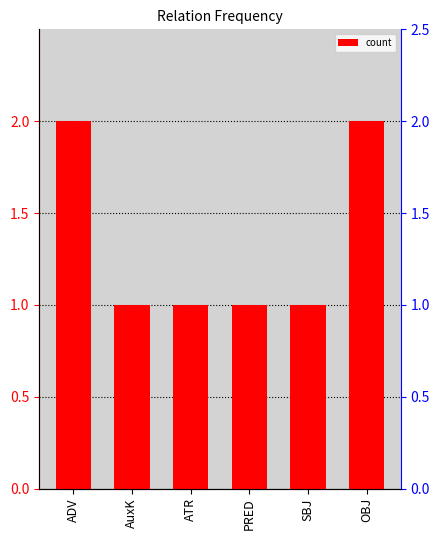

What is the minimum value shown in the chart?

1